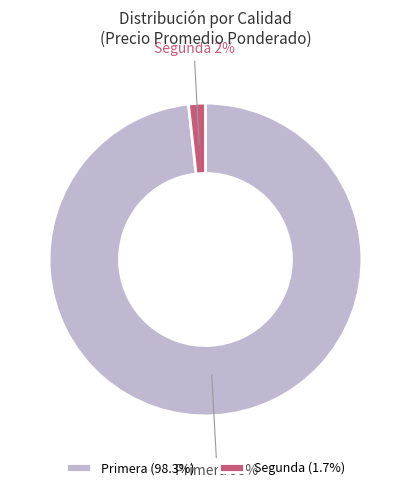

Count the number of slices in the pie.

2